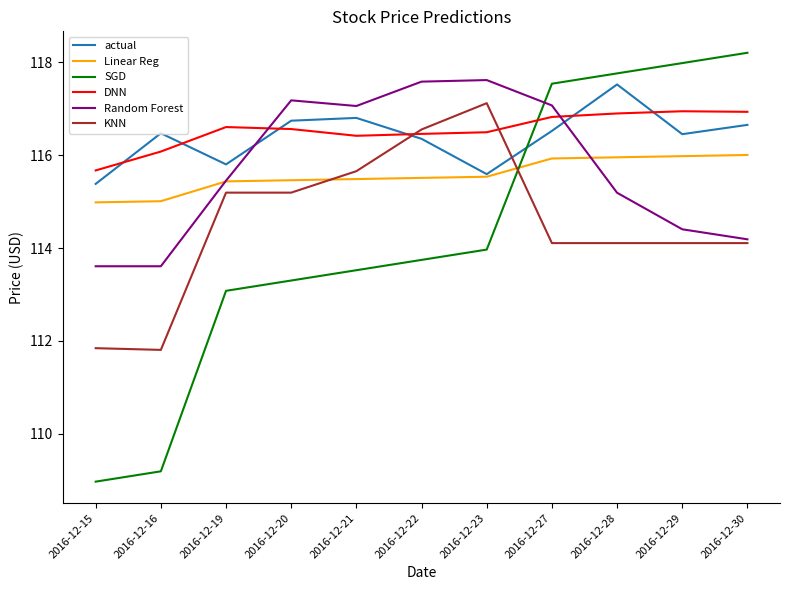

What value does the KNN series have at 2016-12-22?

116.6